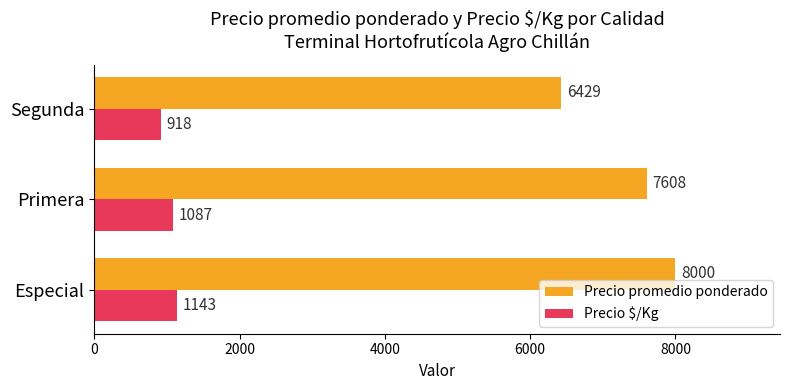

What are all the series names shown in the legend?

Precio promedio ponderado, Precio $/Kg